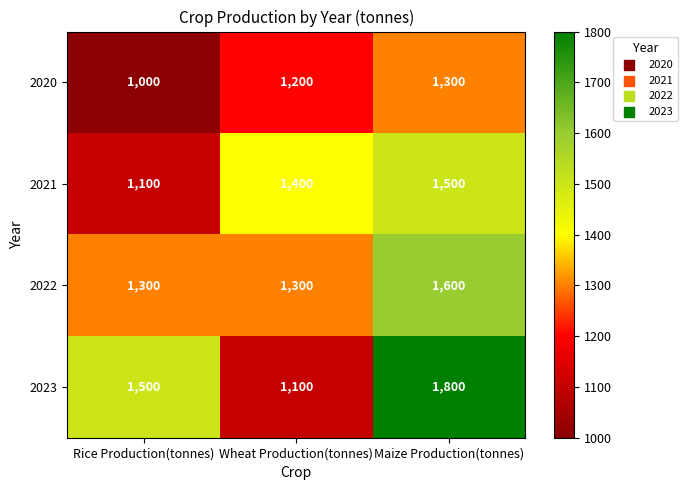

What is the sum of all 2022 values?

4200